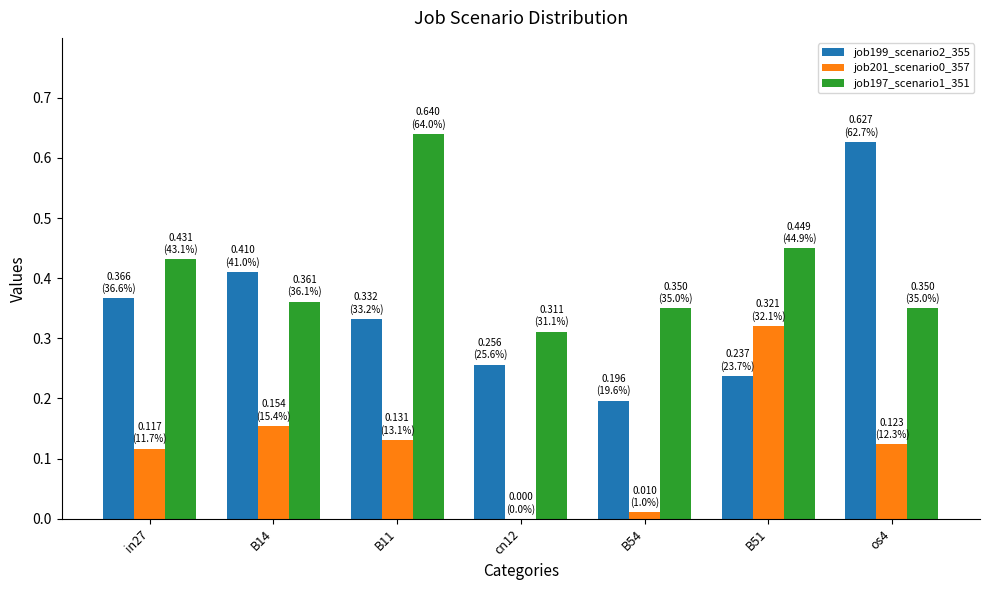

What is the sum of all job199_scenario2_355 values?

2.4